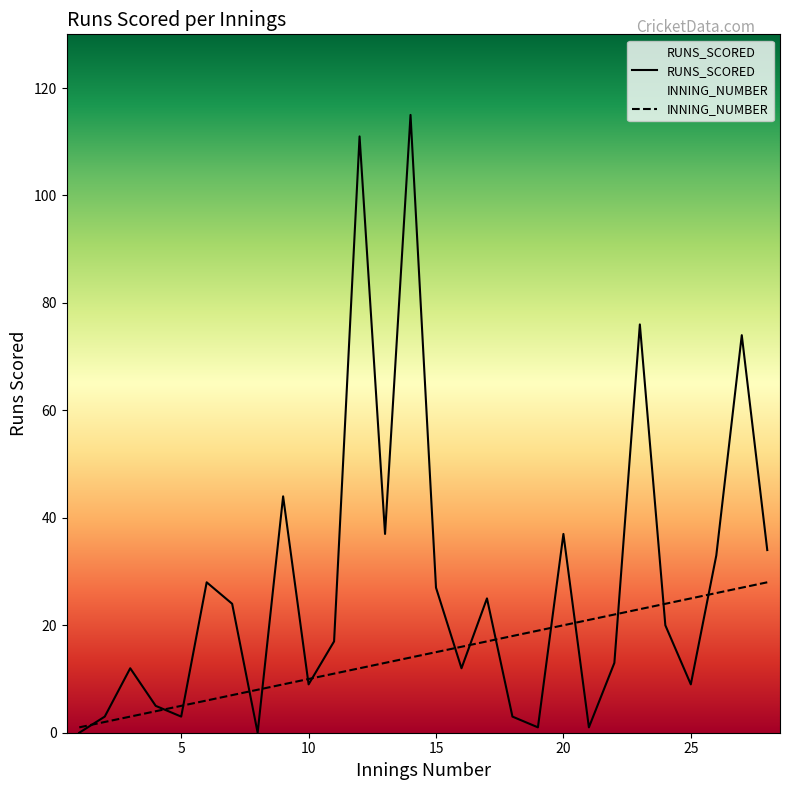

The RUNS_SCORED series shows 74 at 27. True or false?

True